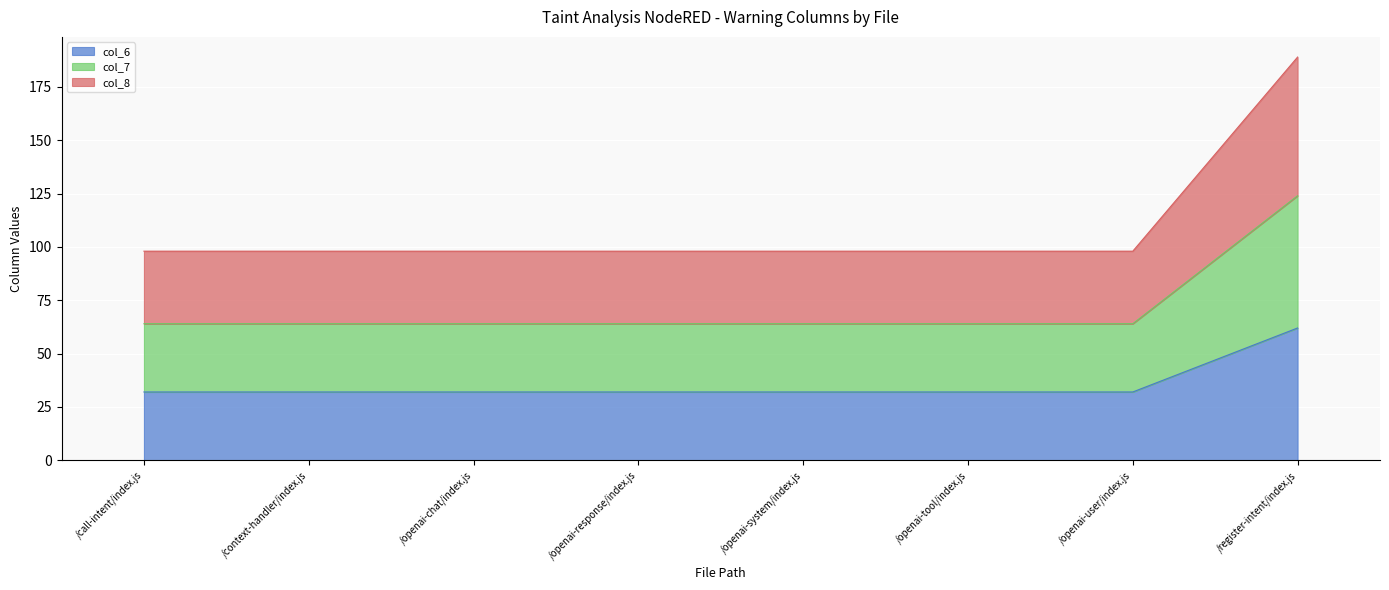

Count the number of data series in this chart.

3